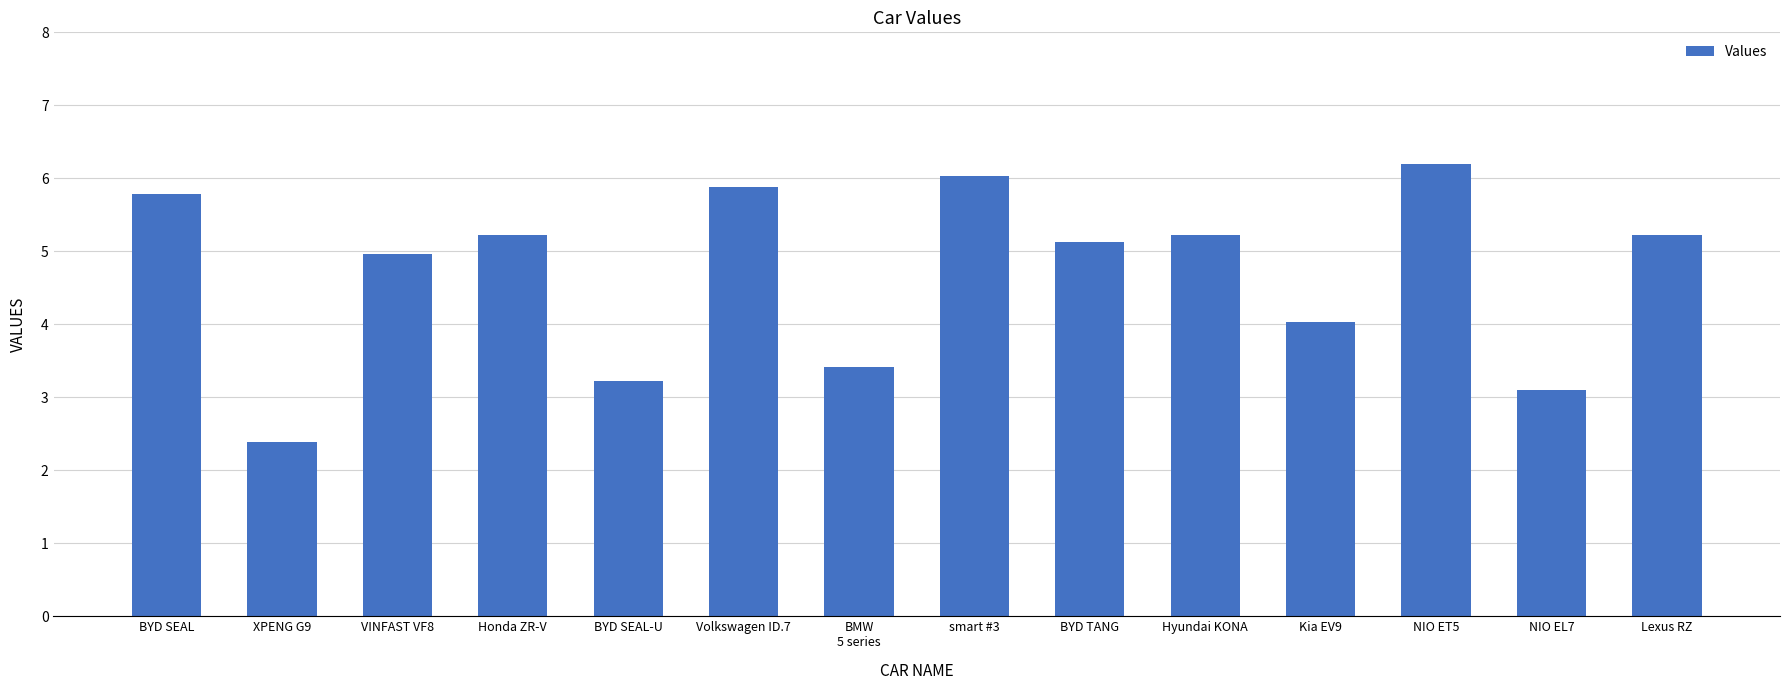

At which category does the chart reach its minimum across all series?

XPENG G9